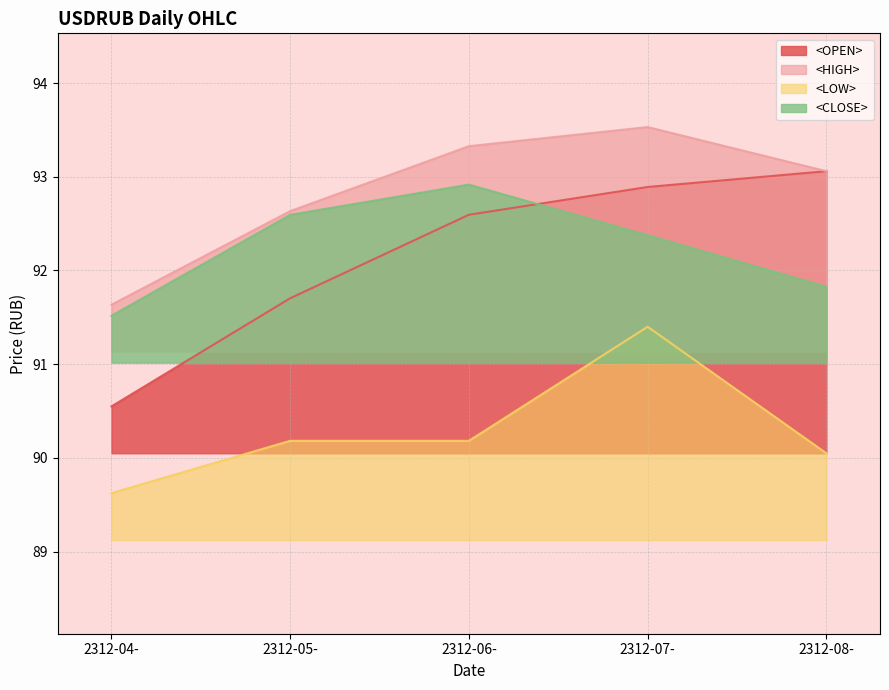

What is the difference between the <CLOSE> values at 2312-05- and 2312-07-?

0.2